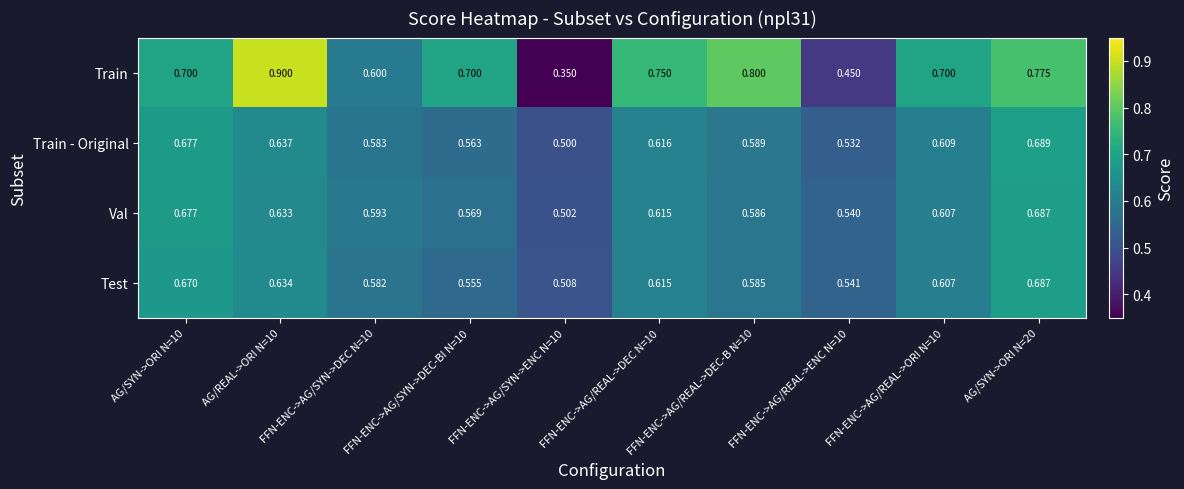

Which series has the largest total across all categories?

Train